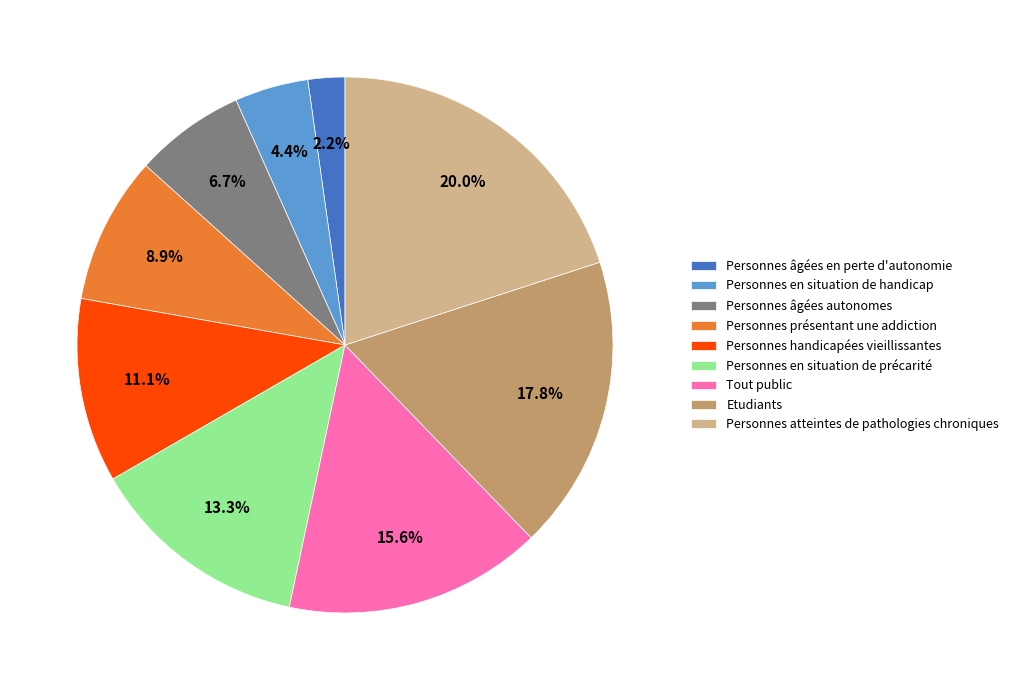

To the nearest percent, what is the average slice percentage?

11%